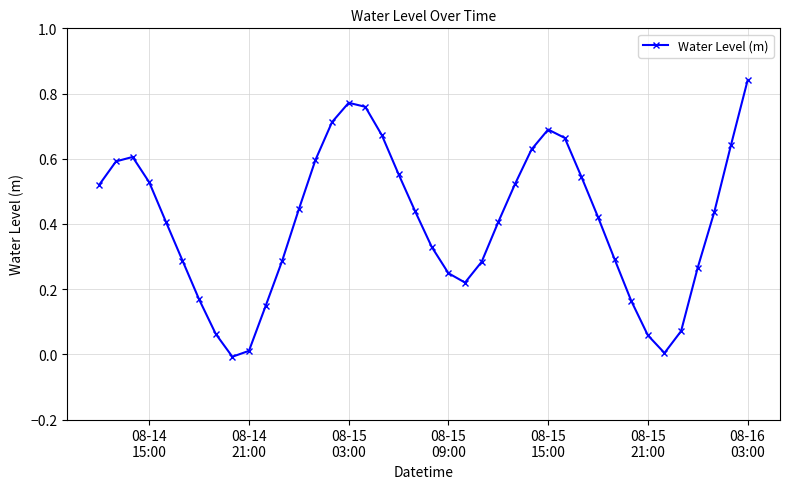

True or false: there are more than 1 points higher than both neighbors.

True